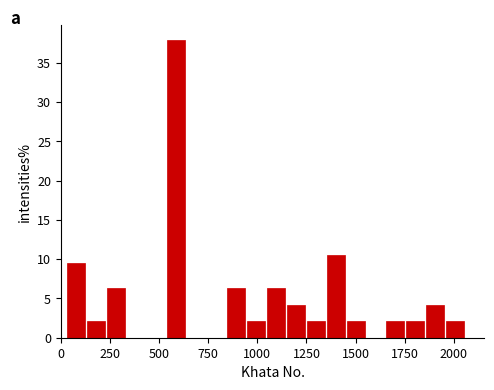

Around what value on the x-axis is the tallest bar? Give the approximate position of its centre, as read against the axis.

600